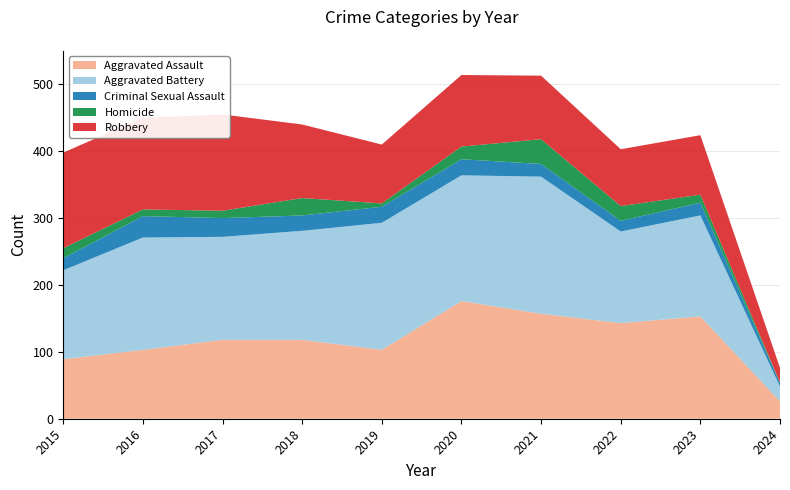

Reading left to right, transcribe all the data shown in this chart.

Aggravated Assault: 2015=89	2016=103	2017=118	2018=118	2019=103	2020=176	2021=157	2022=143	2023=153	2024=26
Aggravated Battery: 2015=133	2016=168	2017=154	2018=163	2019=190	2020=188	2021=205	2022=137	2023=151	2024=22
Criminal Sexual Assault: 2015=18	2016=32	2017=28	2018=23	2019=24	2020=24	2021=19	2022=16	2023=19	2024=5
Homicide: 2015=15	2016=10	2017=11	2018=26	2019=5	2020=19	2021=37	2022=22	2023=12	2024=1
Robbery: 2015=143	2016=137	2017=144	2018=110	2019=88	2020=107	2021=95	2022=85	2023=89	2024=22